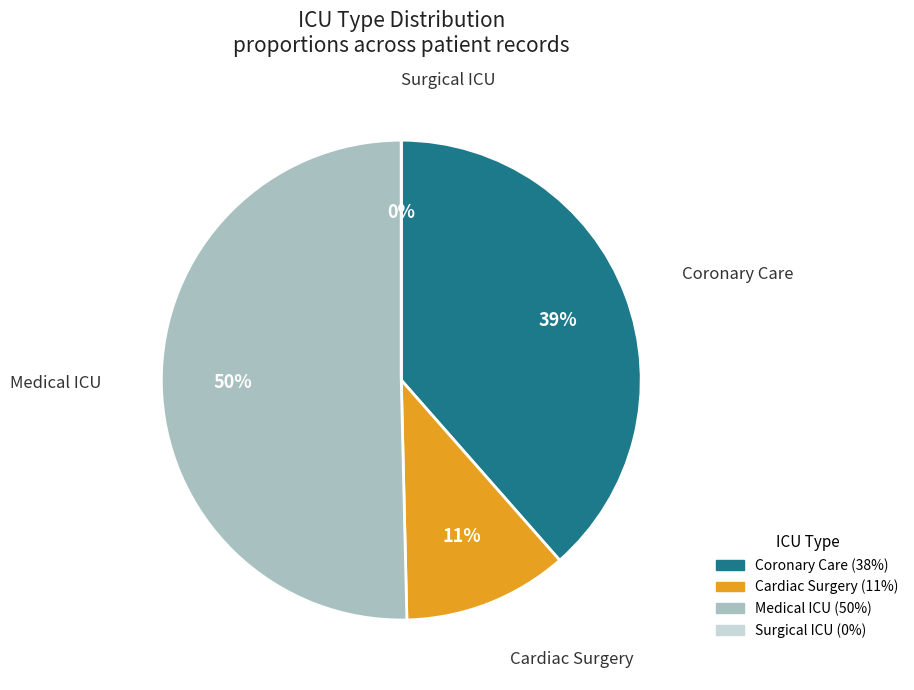

Count the number of slices in the pie.

4